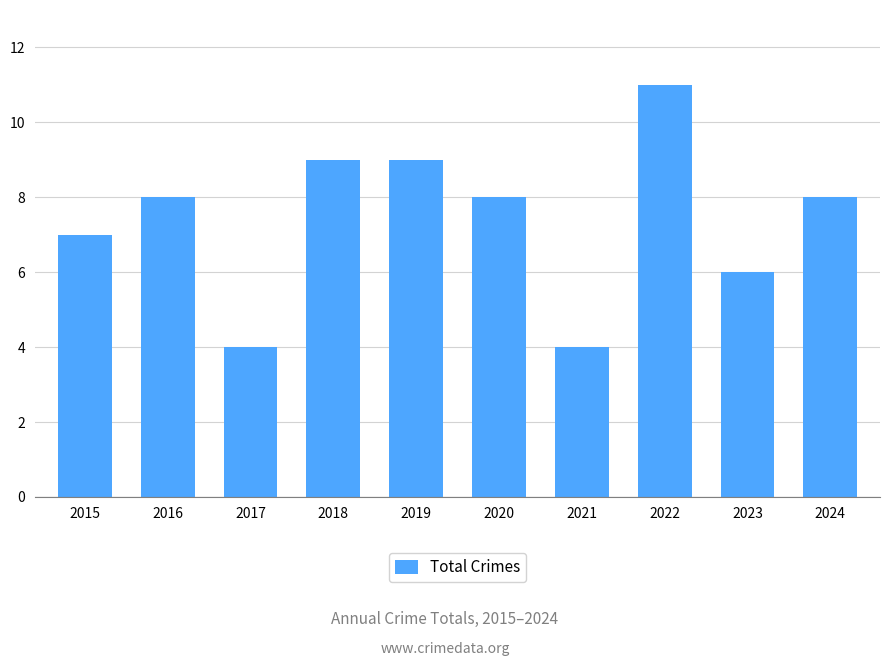

Which label corresponds to the largest value in the chart?

2022